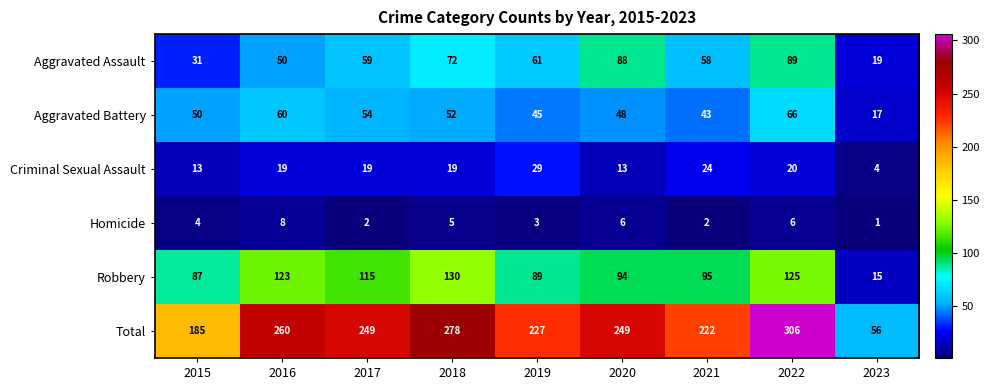

Rank the series by their maximum value, from highest to lowest.

Total, Robbery, Aggravated Assault, Aggravated Battery, Criminal Sexual Assault, Homicide